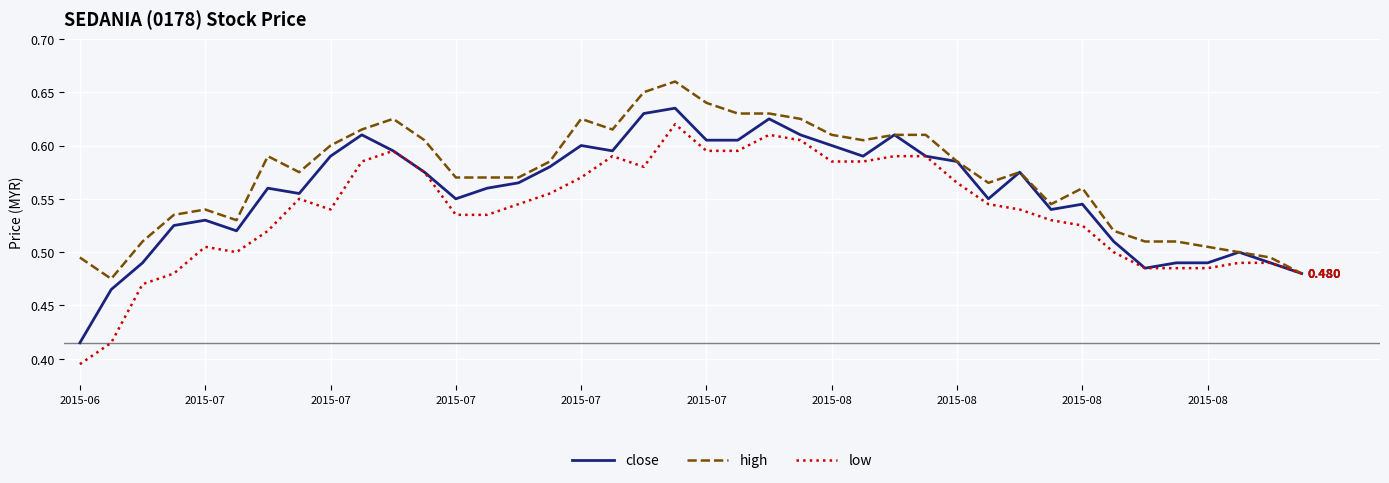

Which series has the largest total across all categories?

high